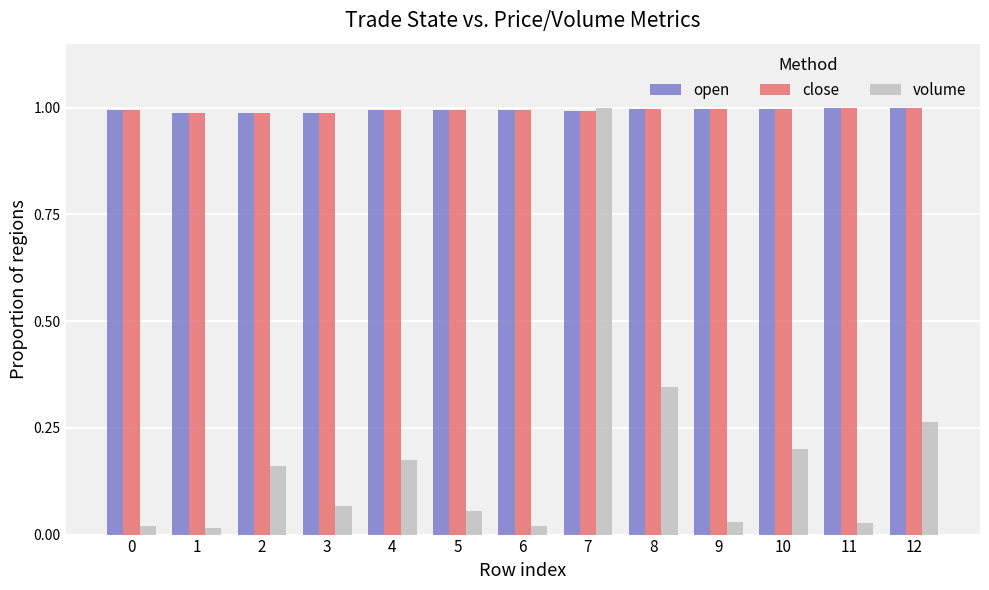

How many bars are there in each group?

3